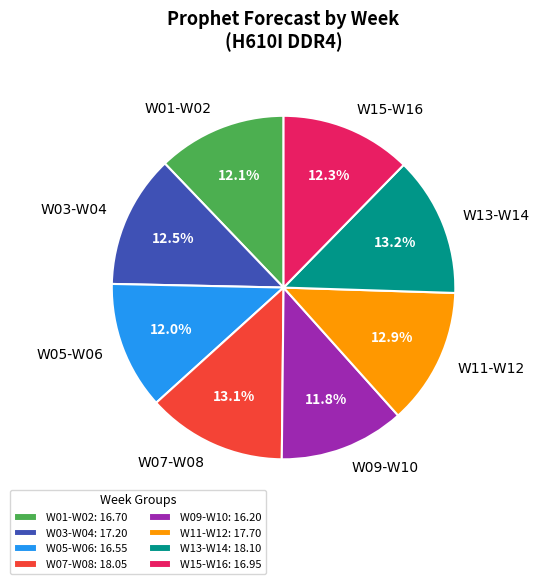

How many slices are in this pie chart?

8